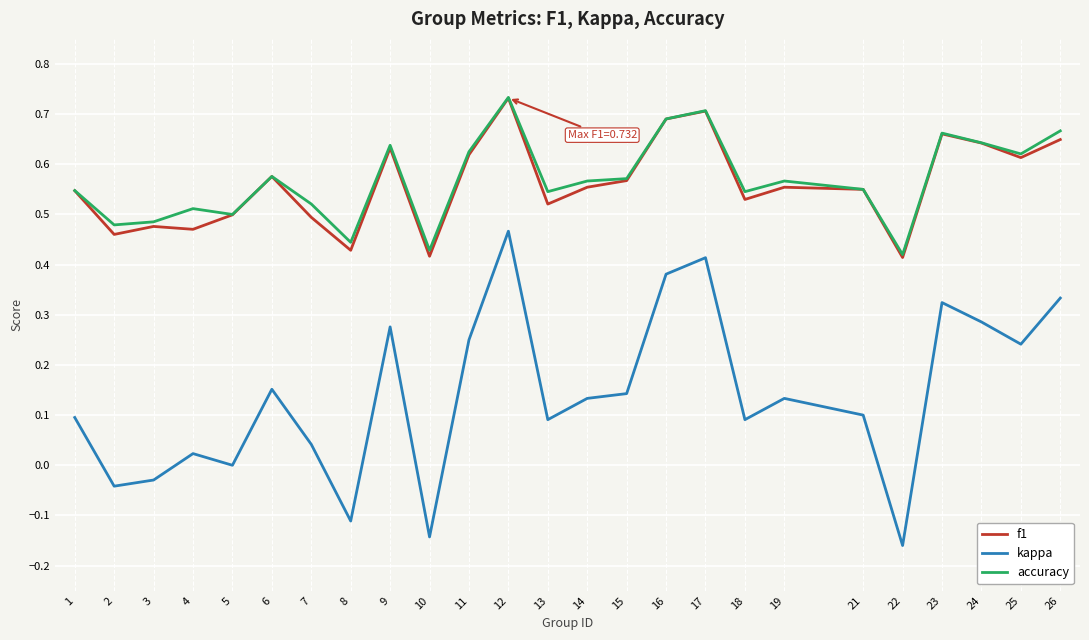

Is the value of kappa at 16 greater than the value of f1 at 12?

No